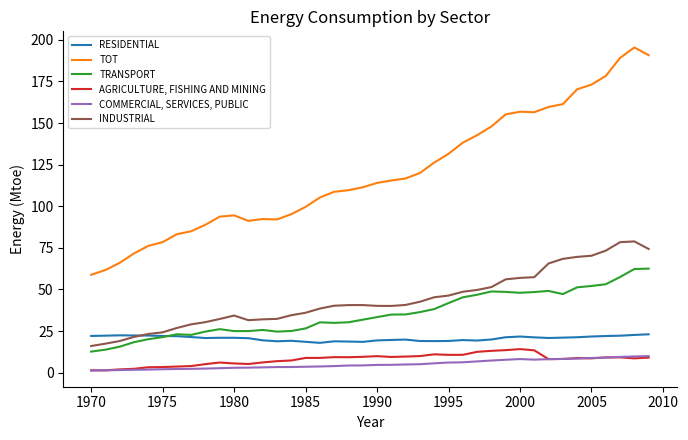

What is the minimum value shown in the chart?

1.3